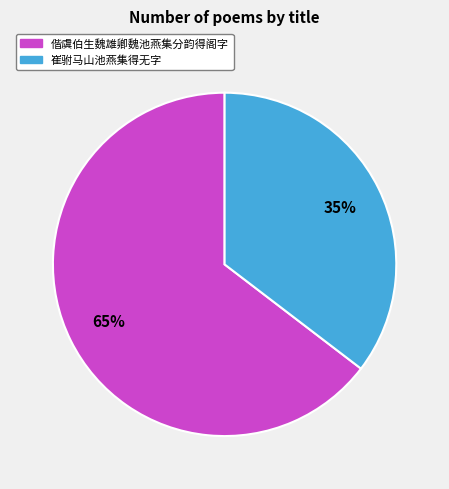

What percentage is the 偕虞伯生魏雄卿魏池燕集分韵得阁字 slice, to the nearest percent?

65%